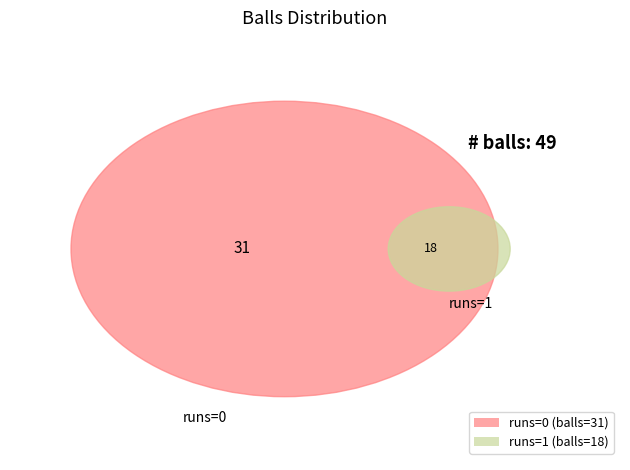

To the nearest percent, what is the difference between the 0 and 1 slice percentages?

27%